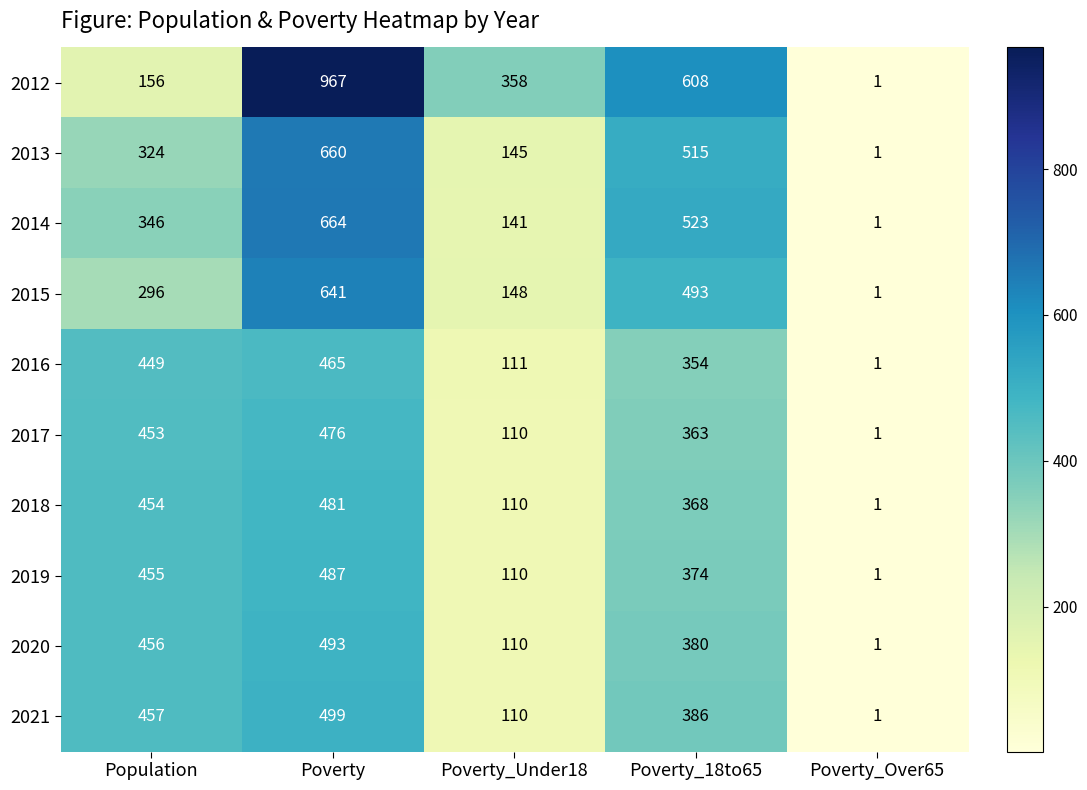

The value of 2016 at Poverty is 465. True or false?

True